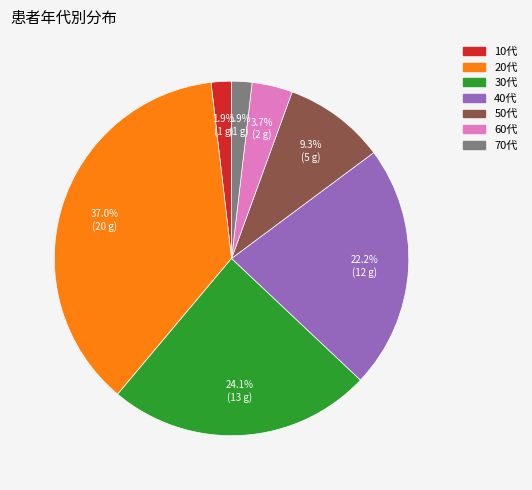

To the nearest percent, what portion does 30代 represent?

24%